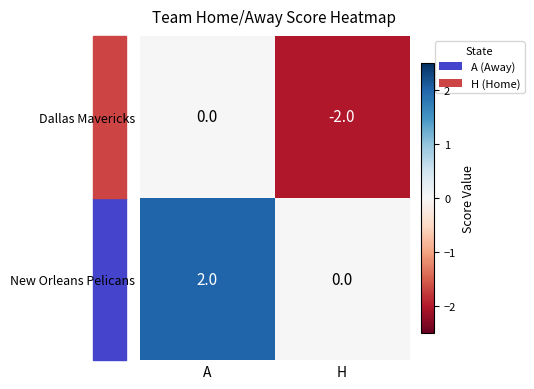

True or false: Dallas Mavericks has a value of -2 at H.

True